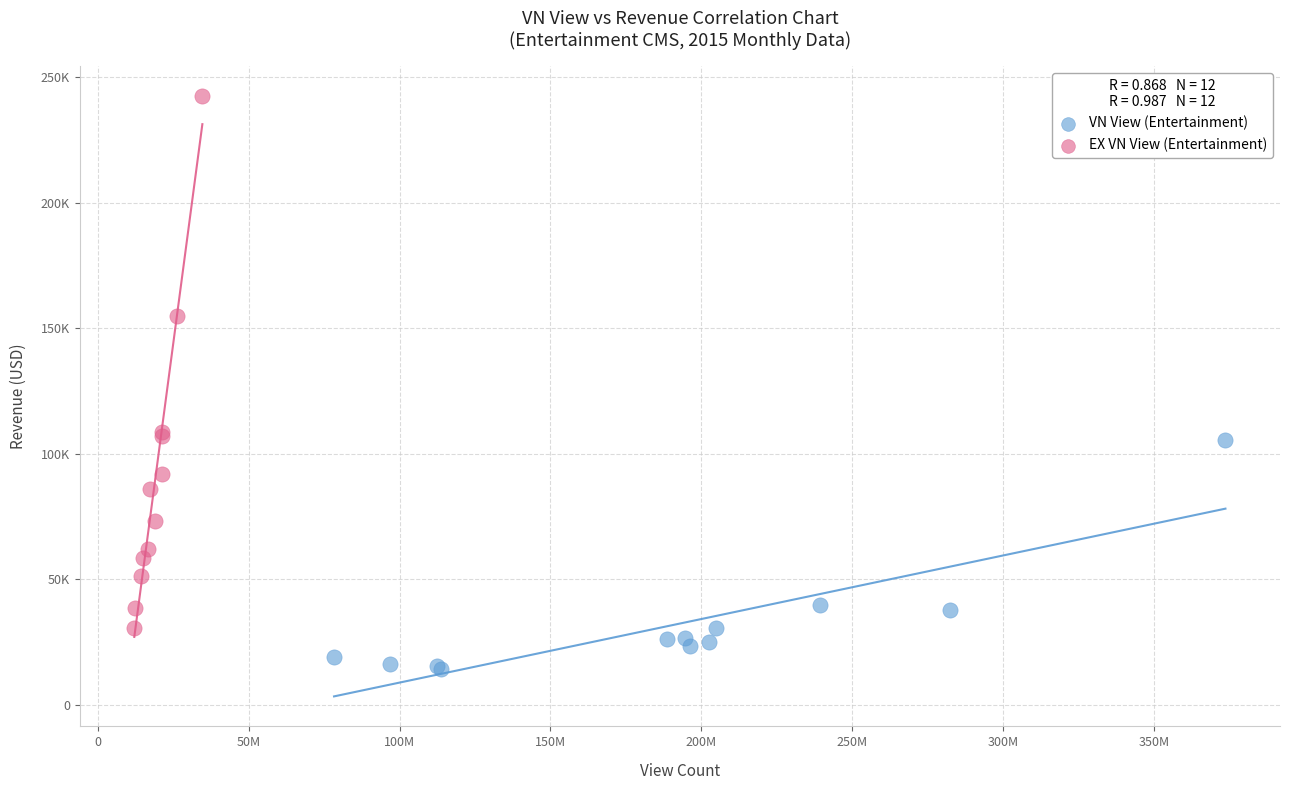

Which series contains the highest Y value?

EX VN View (Entertainment)